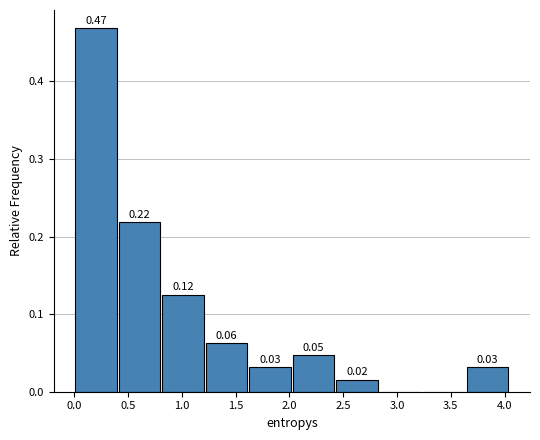

Over which range of the x-axis is the bar tallest?

0.00 to 0.40